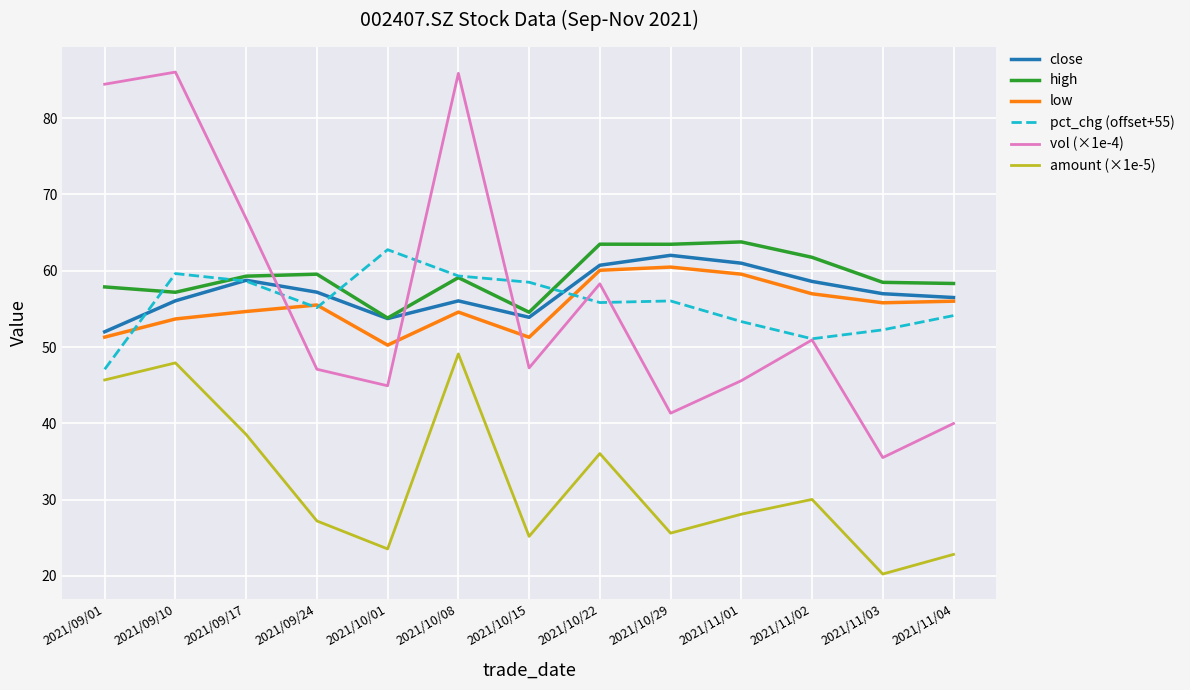

At which label does close reach its minimum?

2021/09/01